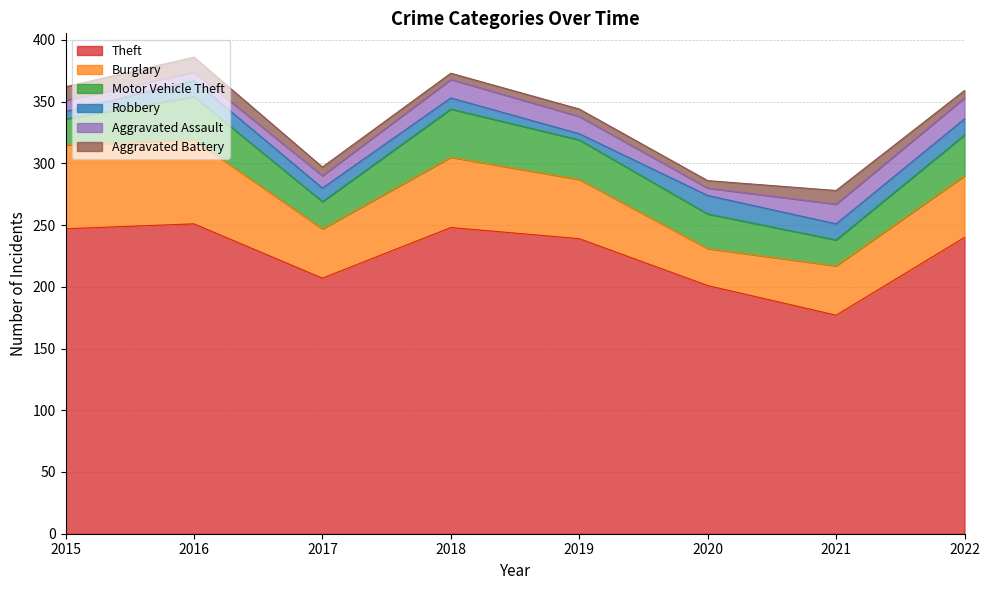

True or false: Theft has more than 2 points higher than both neighbors.

False